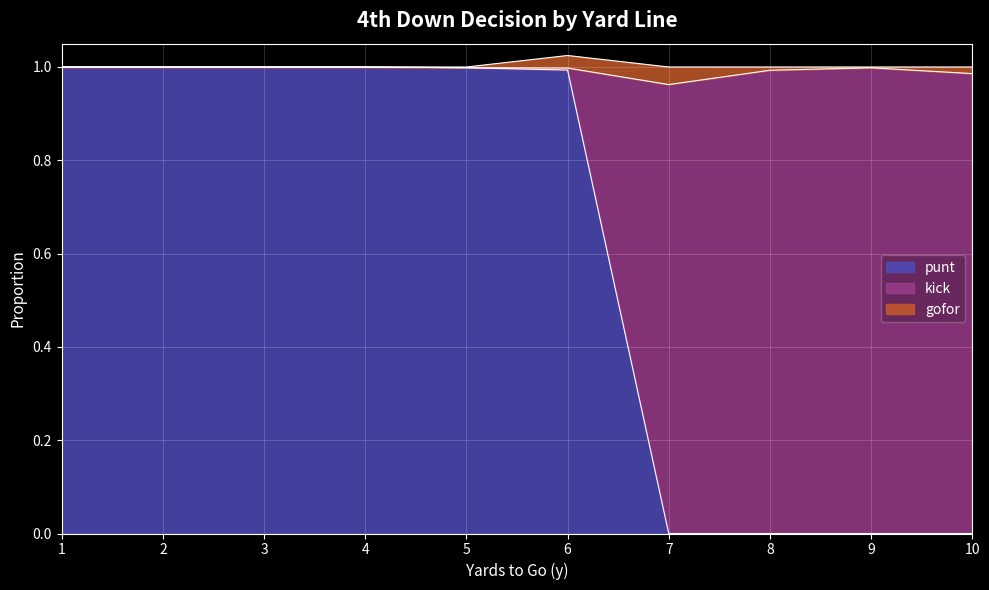

What is the total value across all series at 9?

1.0